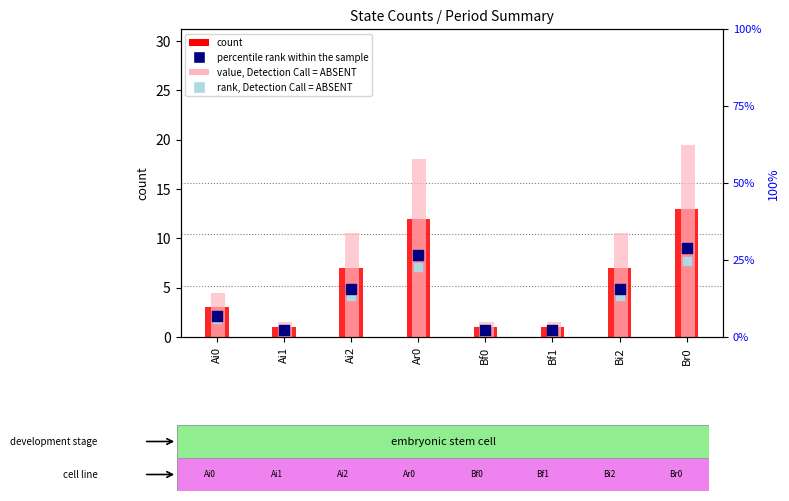

At how many categories does at least one series exceed 3?

5